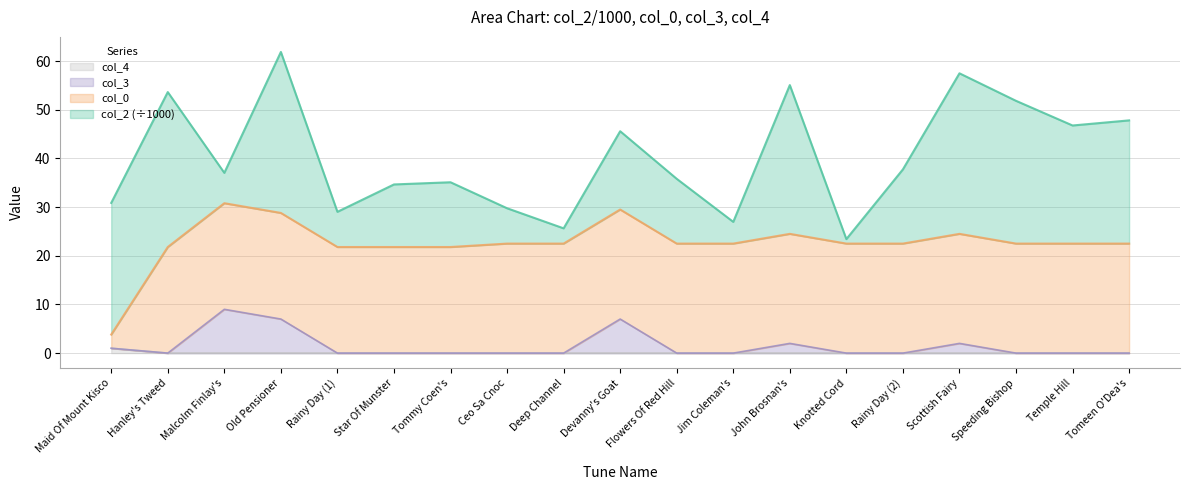

What is the label of the 13th point from the right?

Tommy Coen's